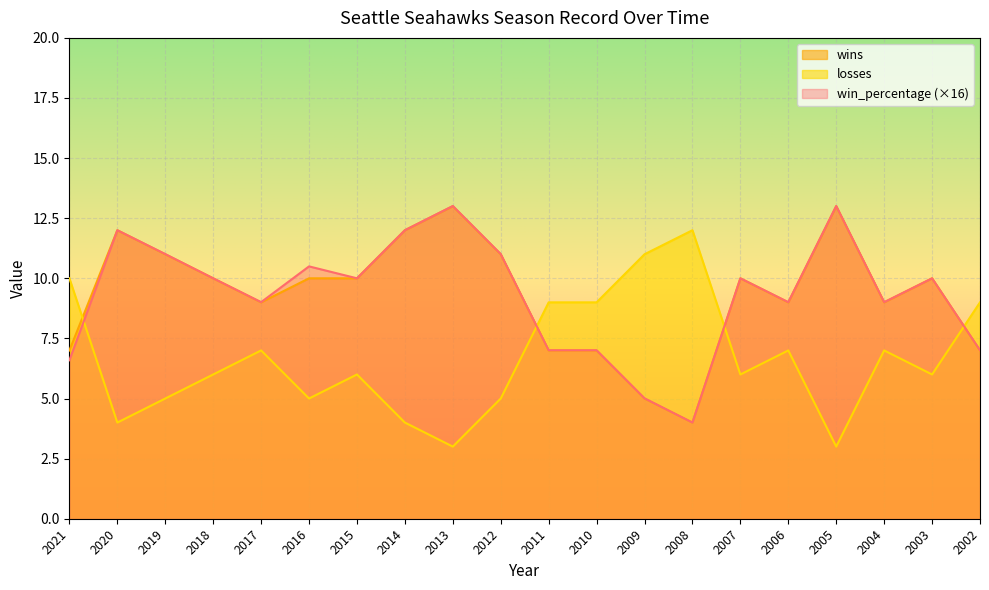

True or false: losses has a value of 12.3 at 2002.

False